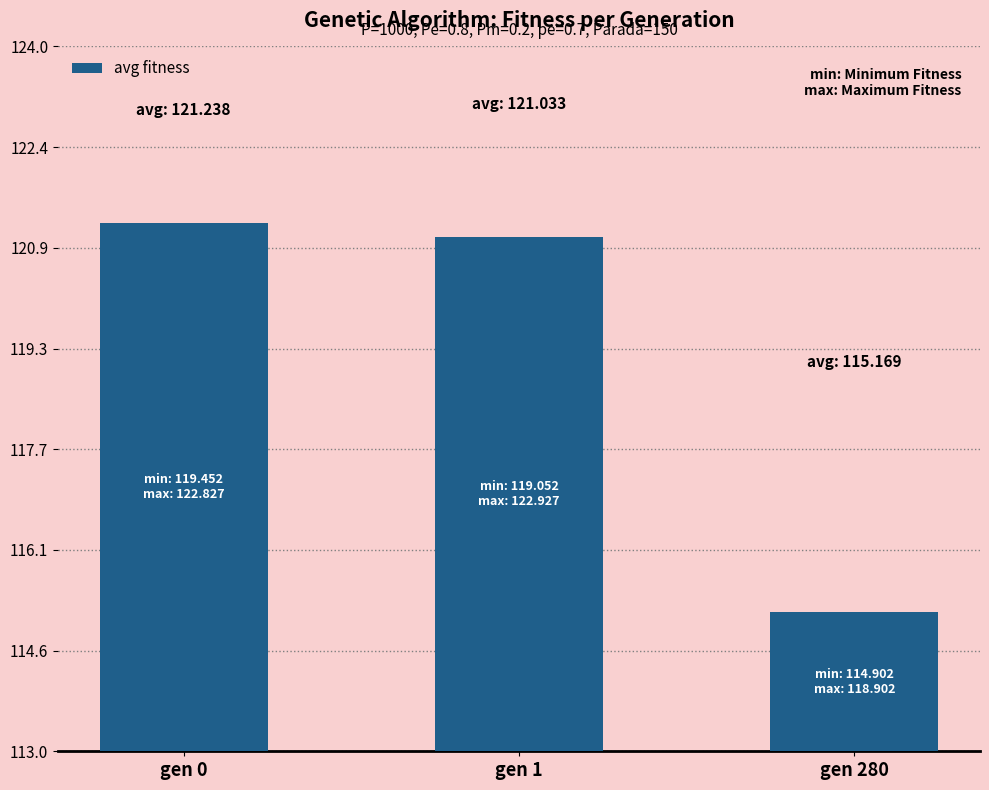

What is the change in value from gen 0 to gen 280?

-6.1